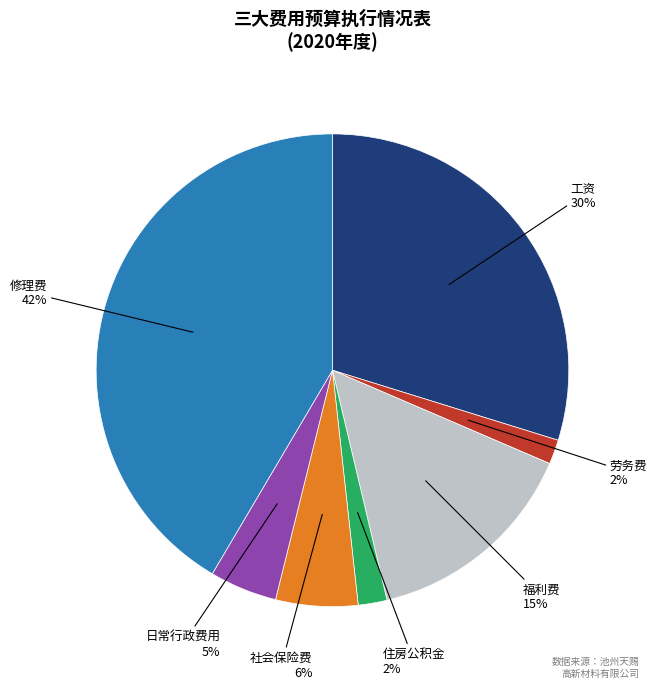

What percentage is the 日常行政费用 slice, to the nearest percent?

5%